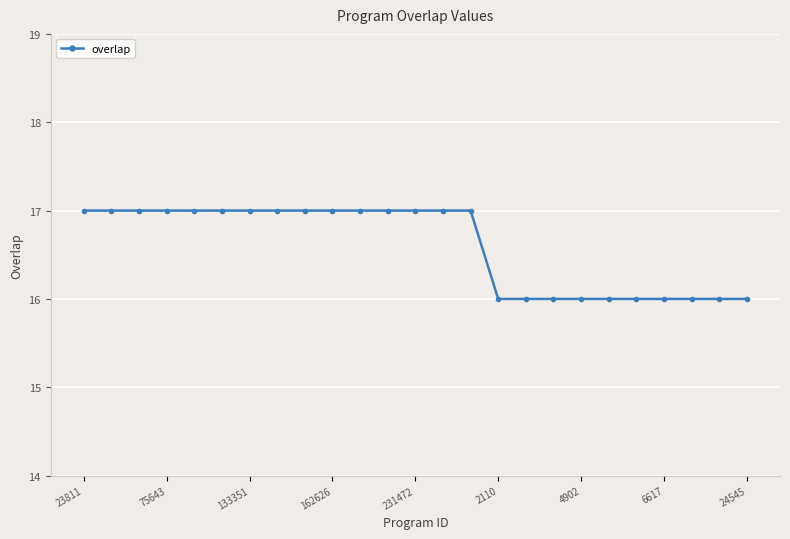

What is the value of the 10th point from the left?

17